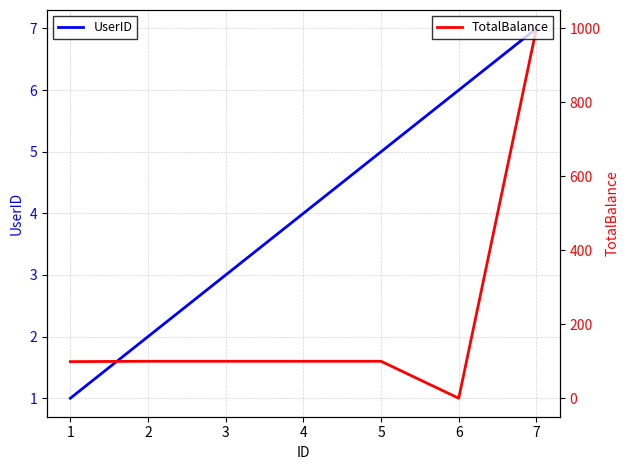

List the labels in order of UserID value, smallest first.

1, 2, 3, 4, 5, 6, 7